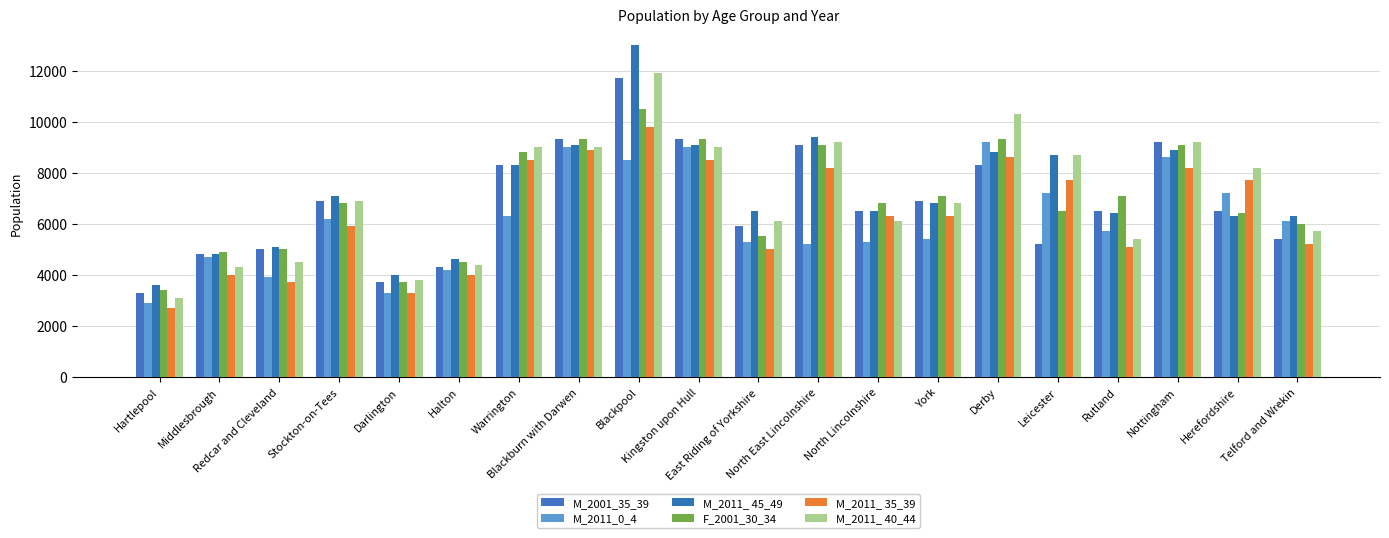

At which category does the chart reach its minimum across all series?

Hartlepool